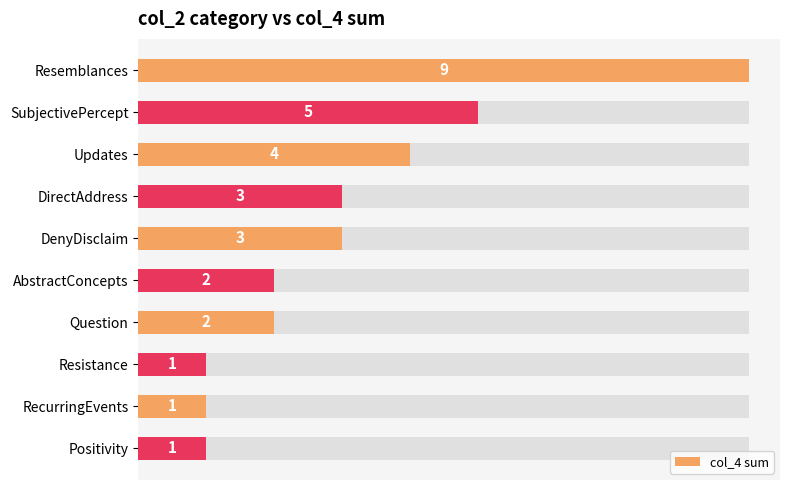

How many bars are there in total?

10